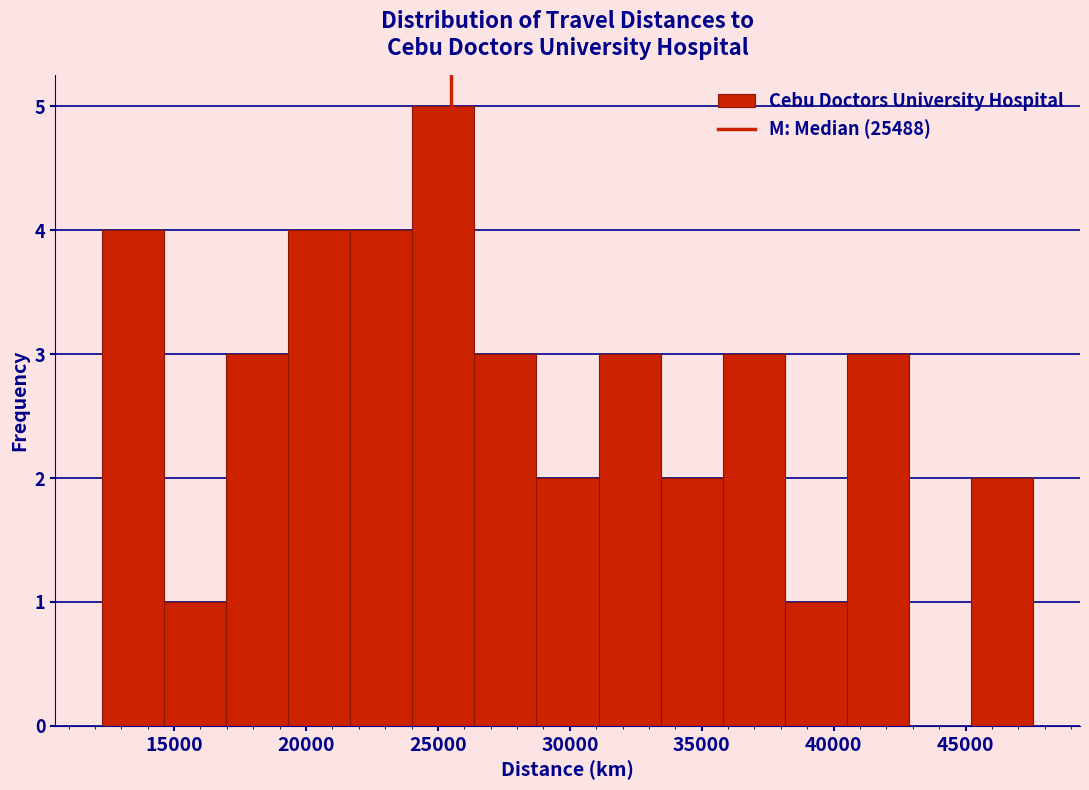

Which range on the x-axis has the tallest bar?

24000 to 26500